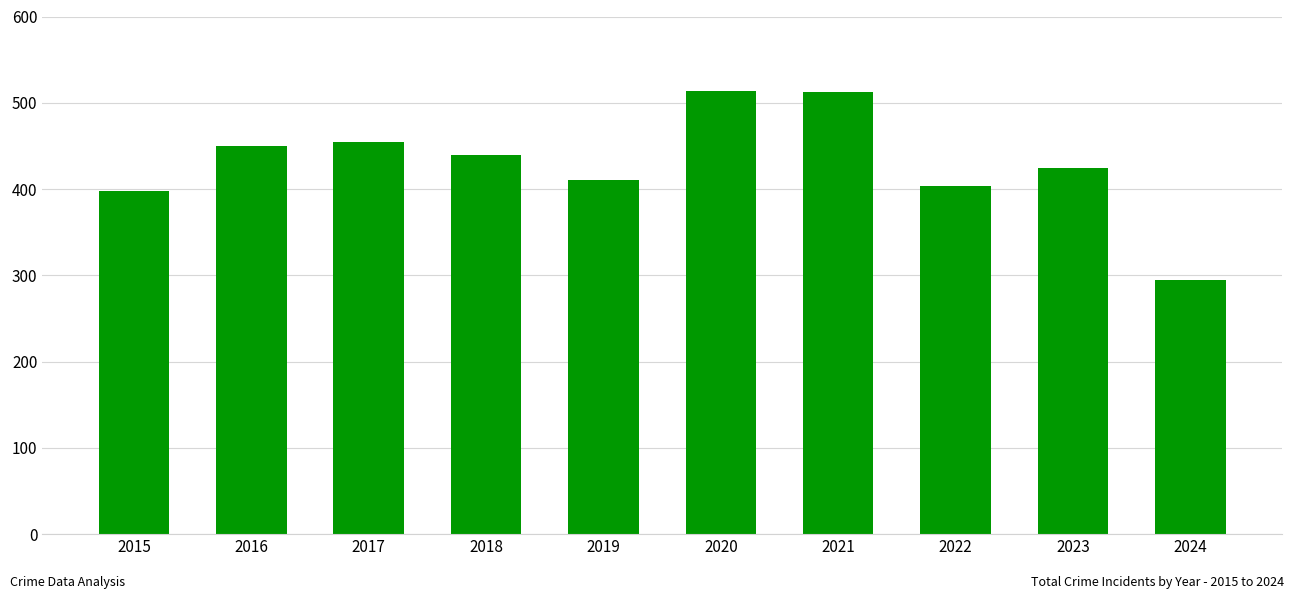

What is the difference between the values at 2022 and 2019?

7